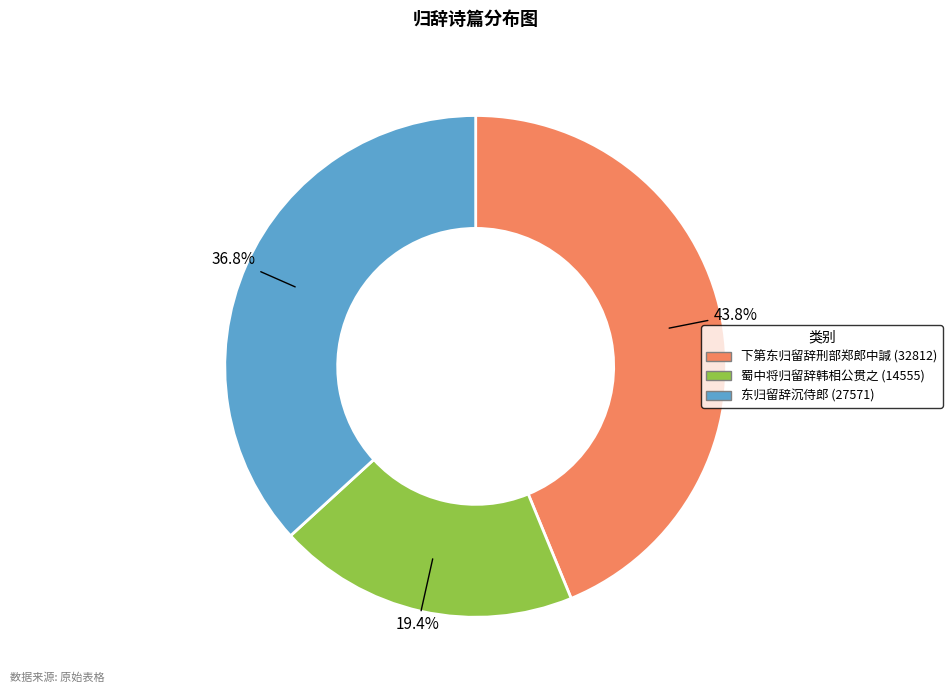

To the nearest percent, what is the average slice percentage?

33%